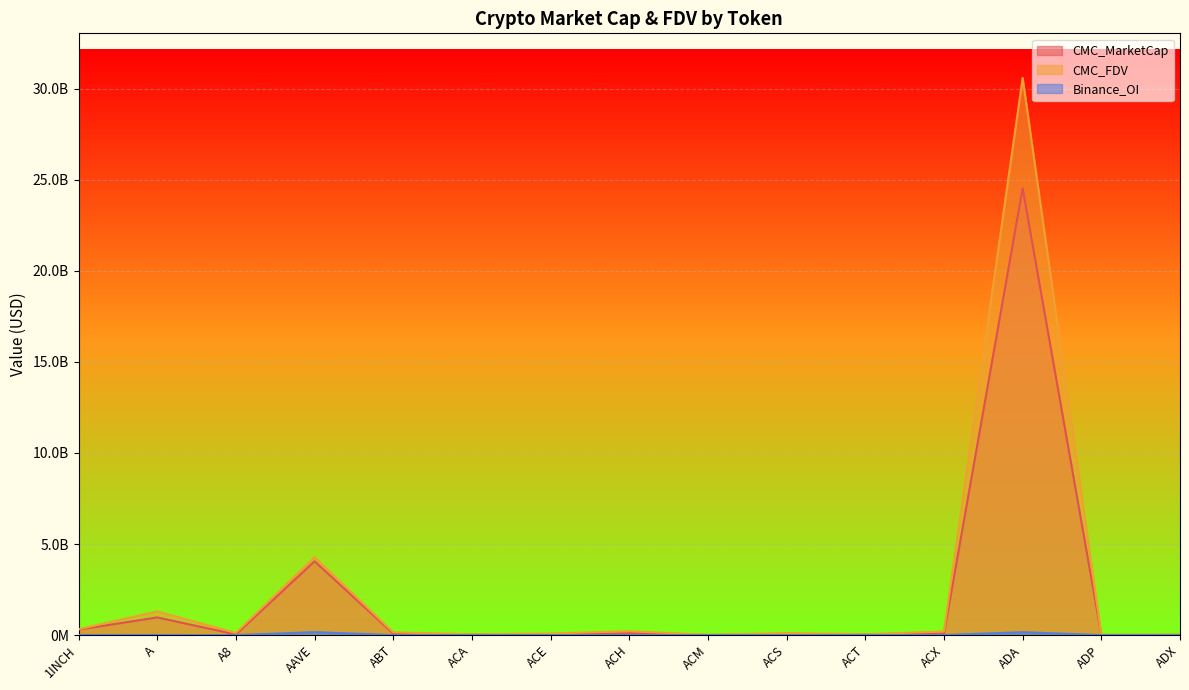

At ACT, list the series in order from largest to smallest.

CMC_MarketCap, CMC_FDV, Binance_OI